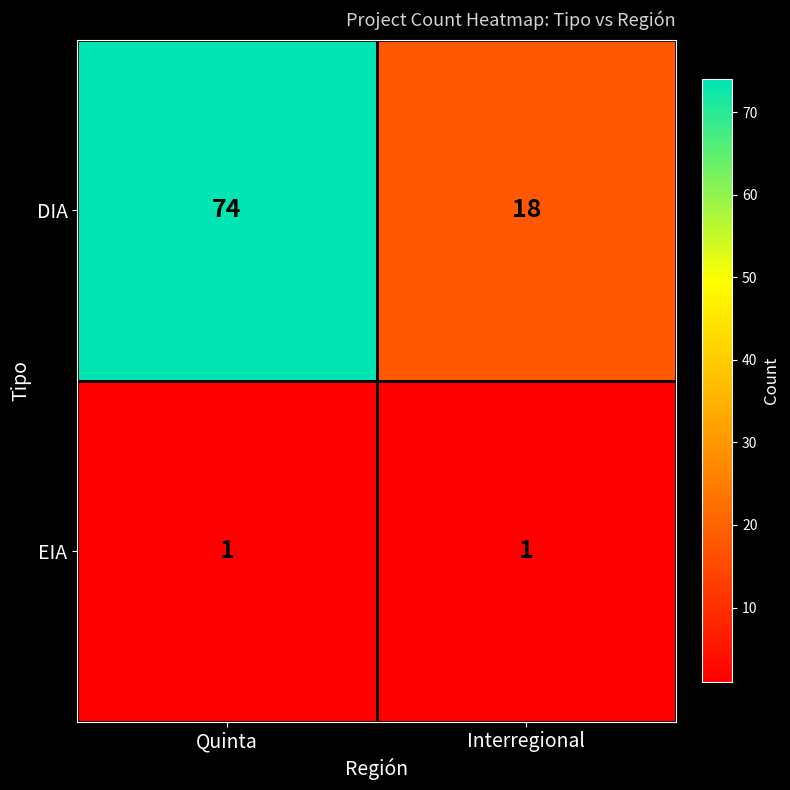

True or false: DIA has a value of 74 at Quinta.

True